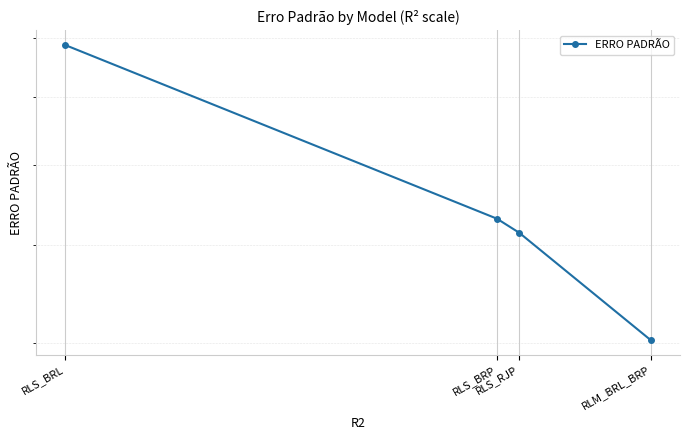

What position from the left is RLS_BRL?

1